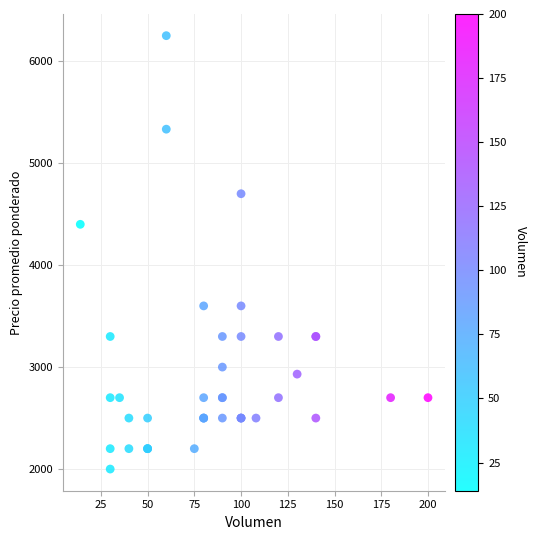

What Y value in the scatter plot is closest to 4125?

4400